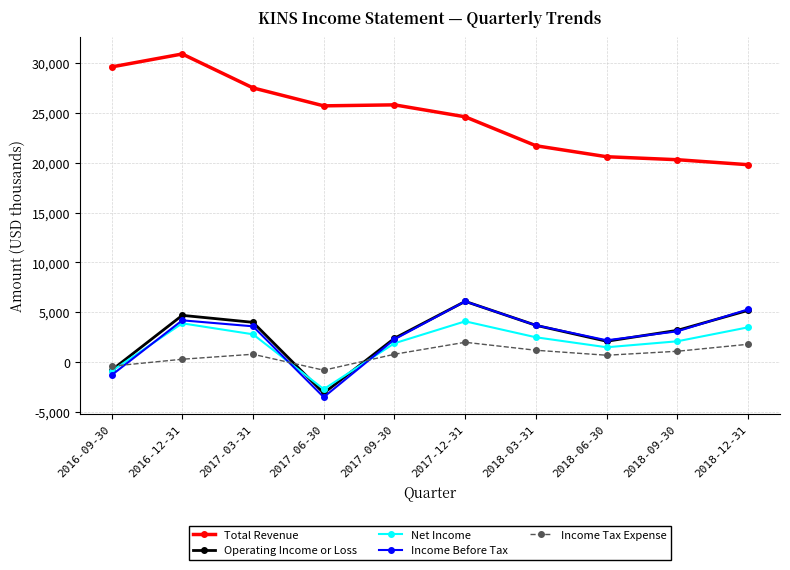

Is the value of Operating Income or Loss at 2018-06-30 greater than the value of Total Revenue at 2017-03-31?

No